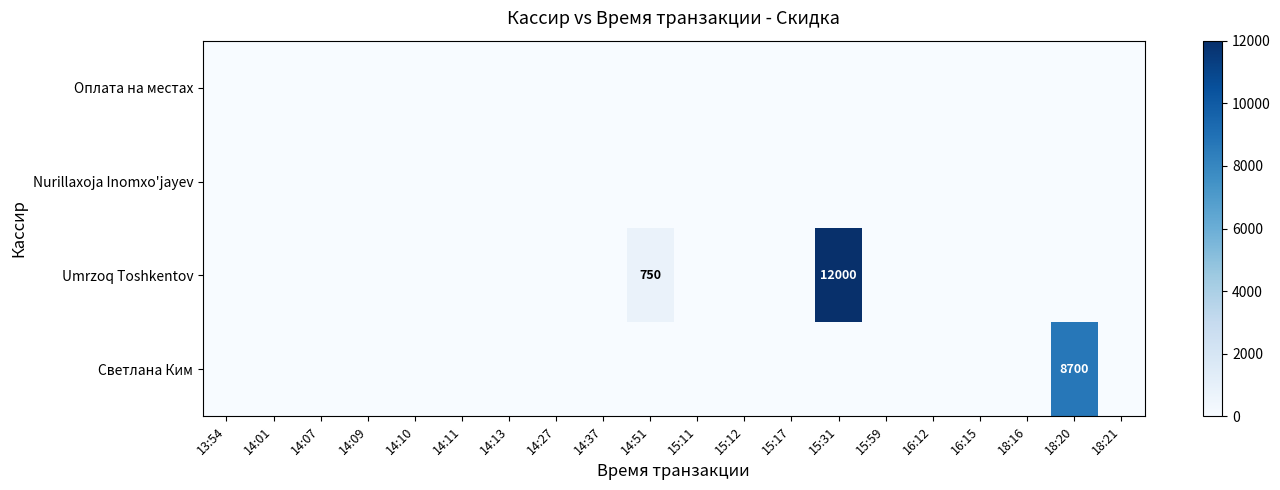

The value of Оплата на местах at 15:11 is 0. True or false?

True